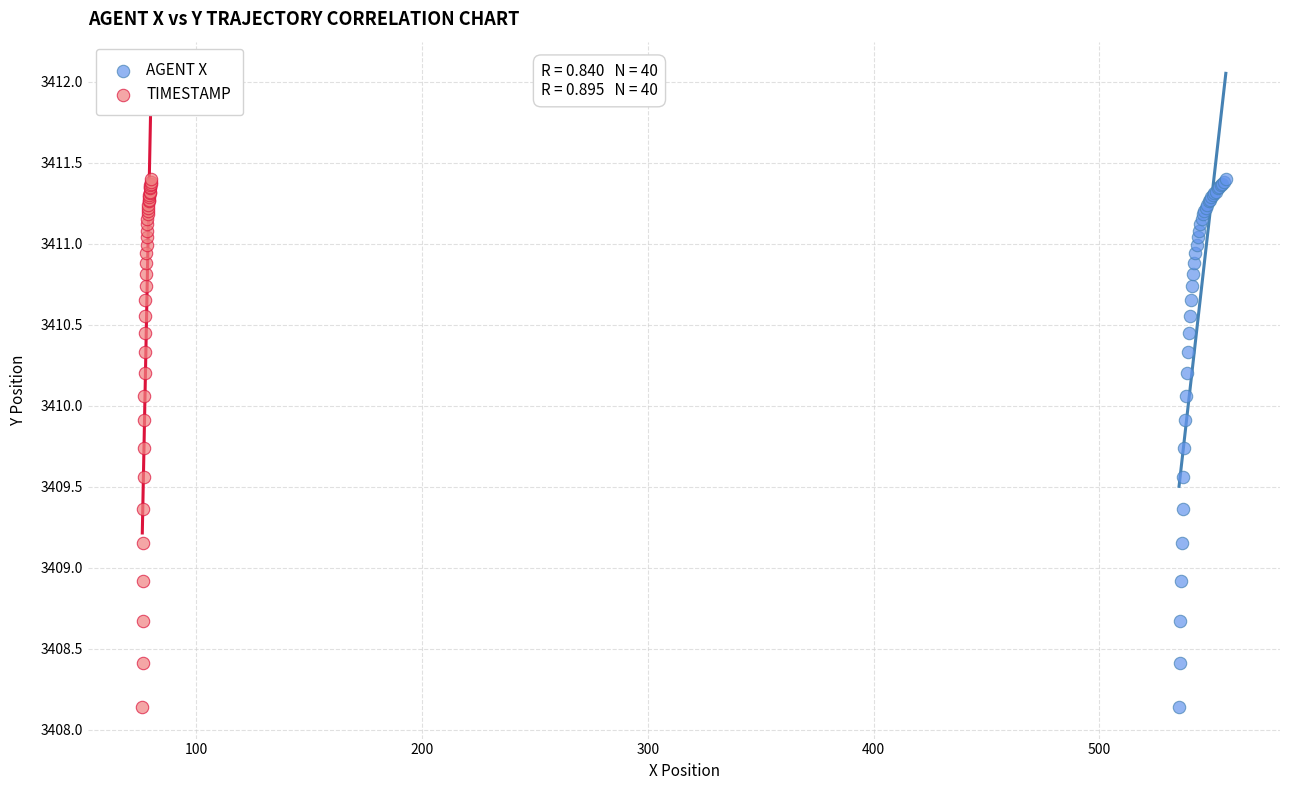

What are all the series names shown in the legend?

AGENT X, TIMESTAMP